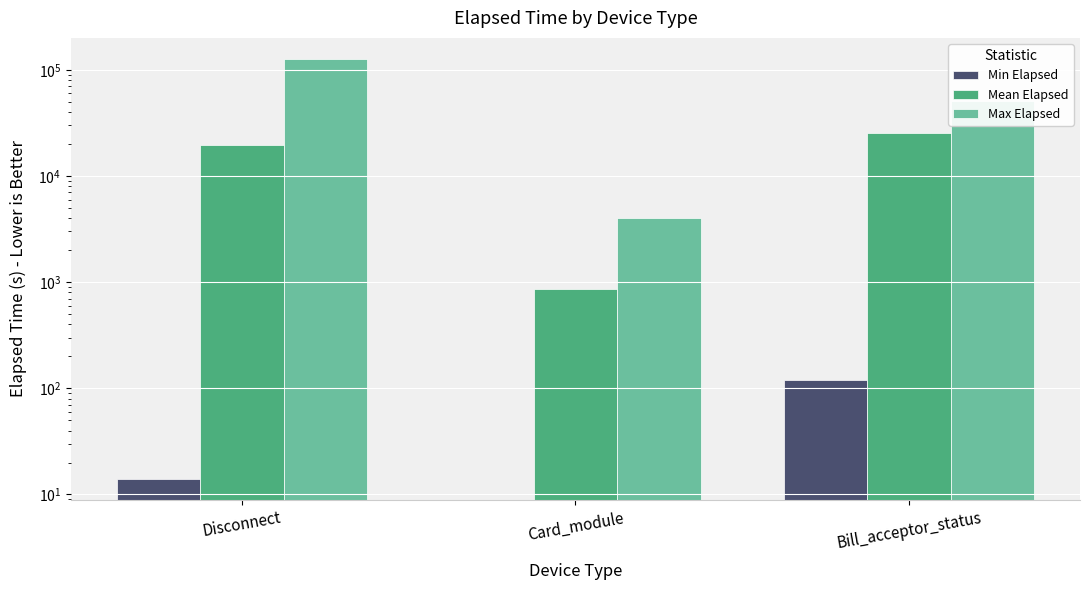

What are all the series names shown in the legend?

Min Elapsed, Mean Elapsed, Max Elapsed